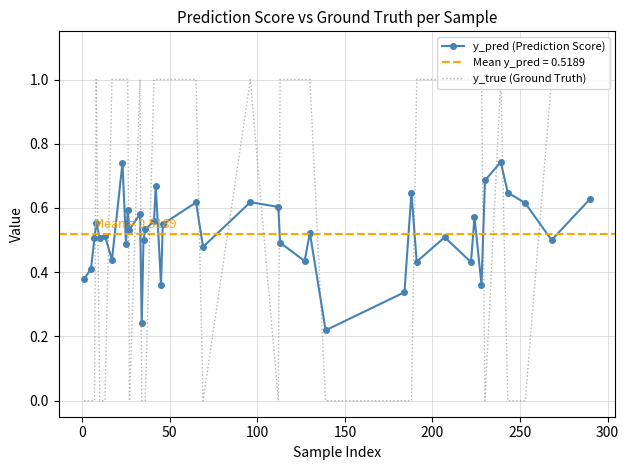

At how many categories does at least one series exceed 0?

40